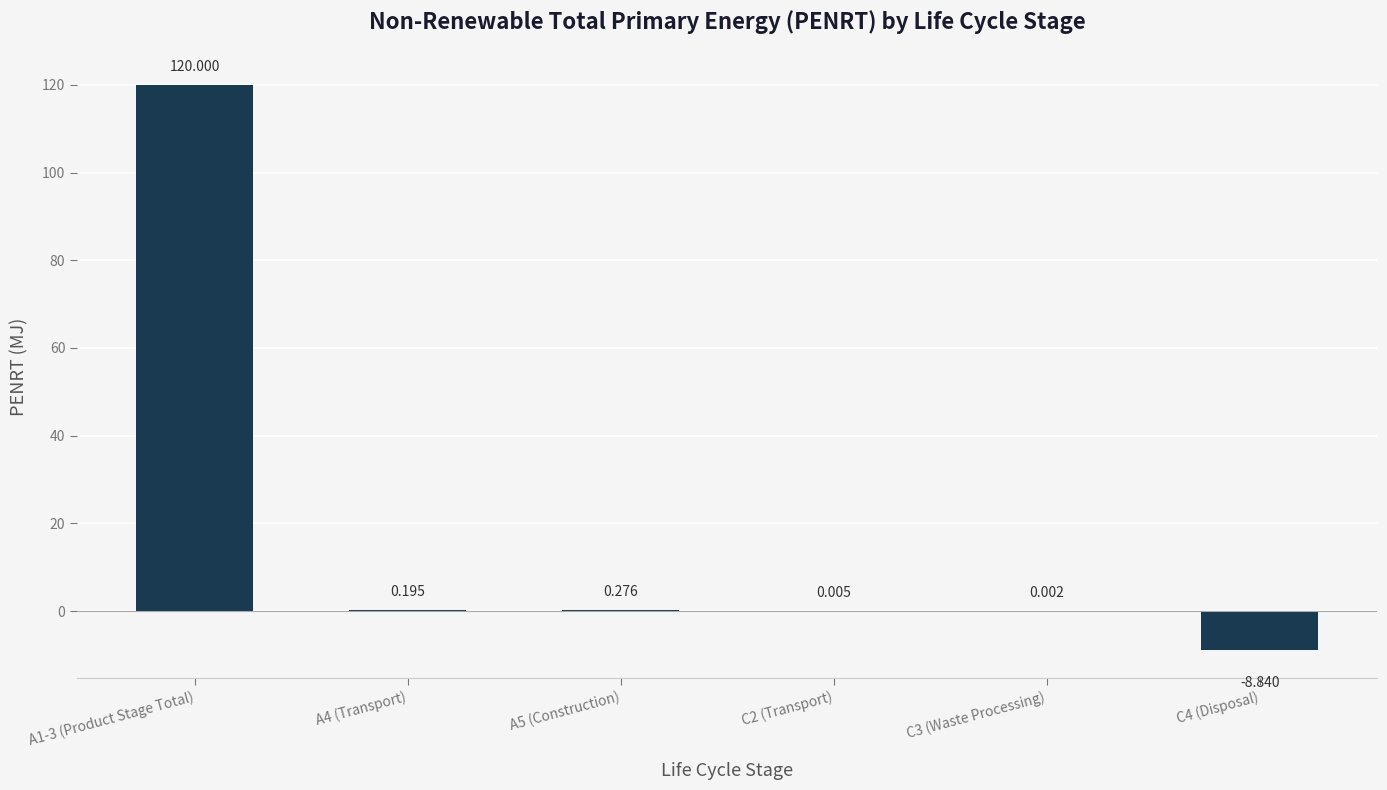

How many values exceed 0?

5